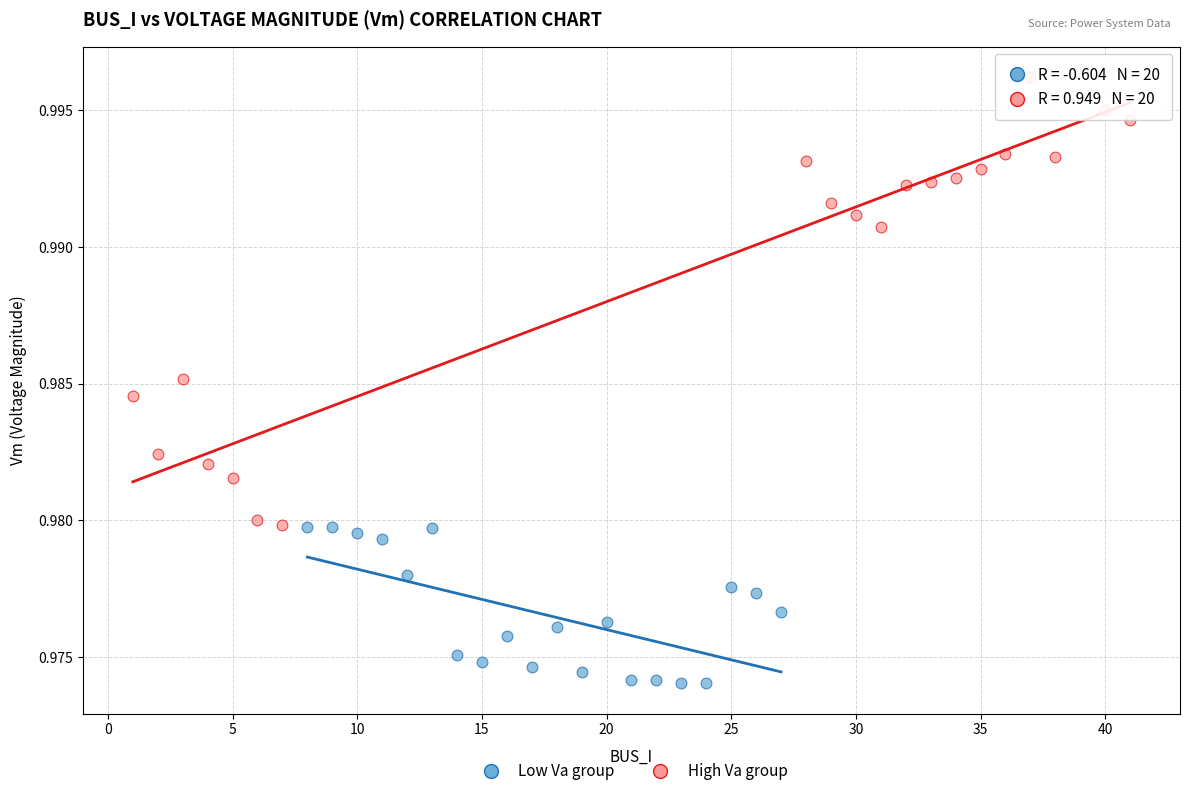

Which series has the widest spread of Y values?

High Va group